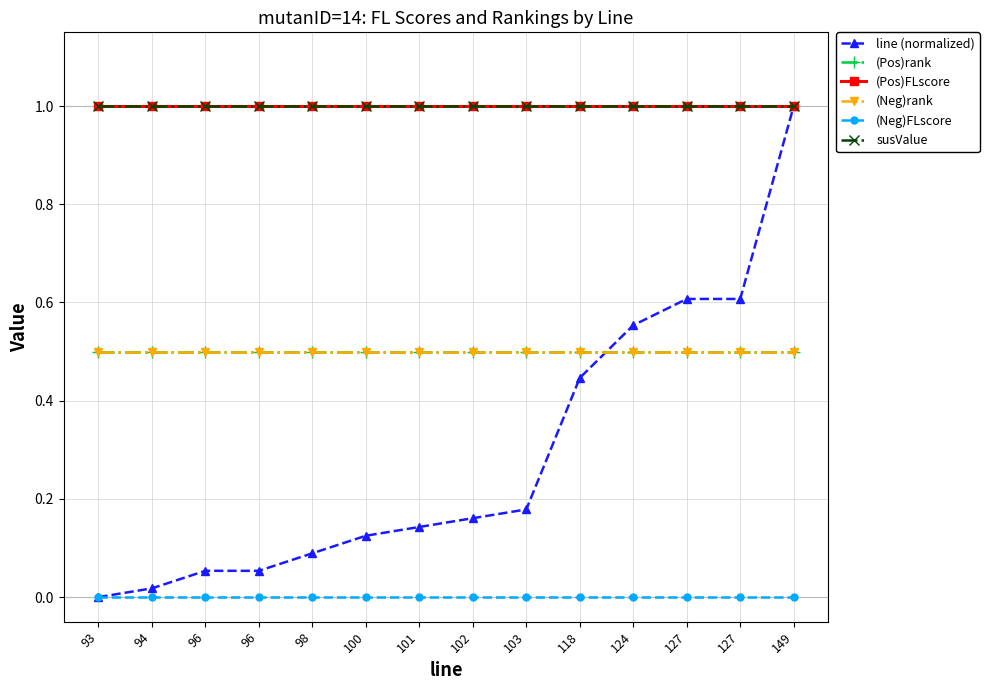

Is this an area chart (filled region under the line)?

No